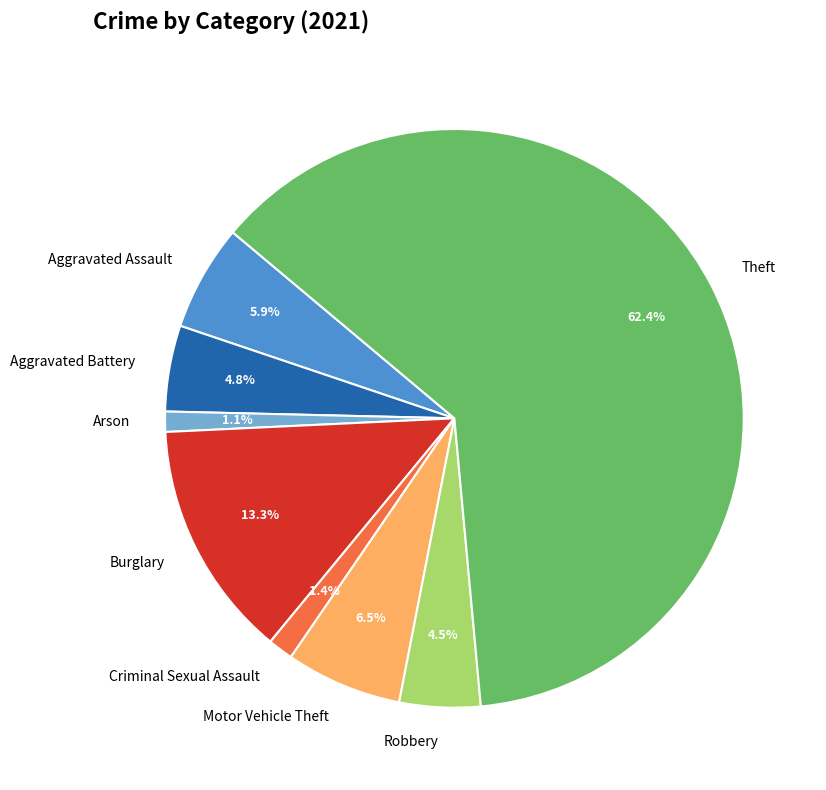

How many segments does this pie chart have?

8